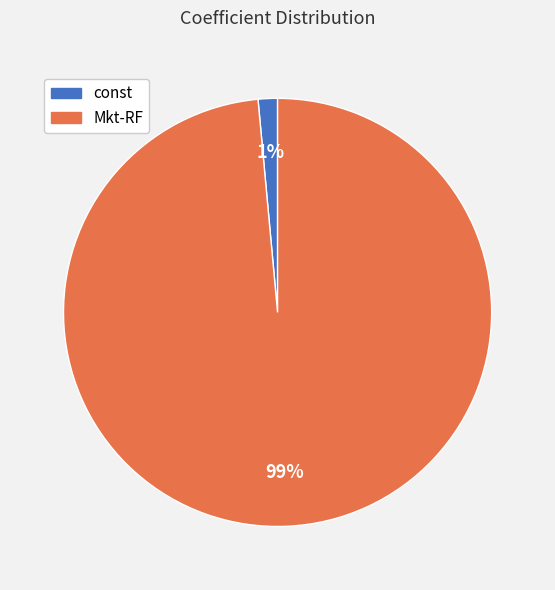

Combined, do Mkt-RF and const account for over 50%?

Yes